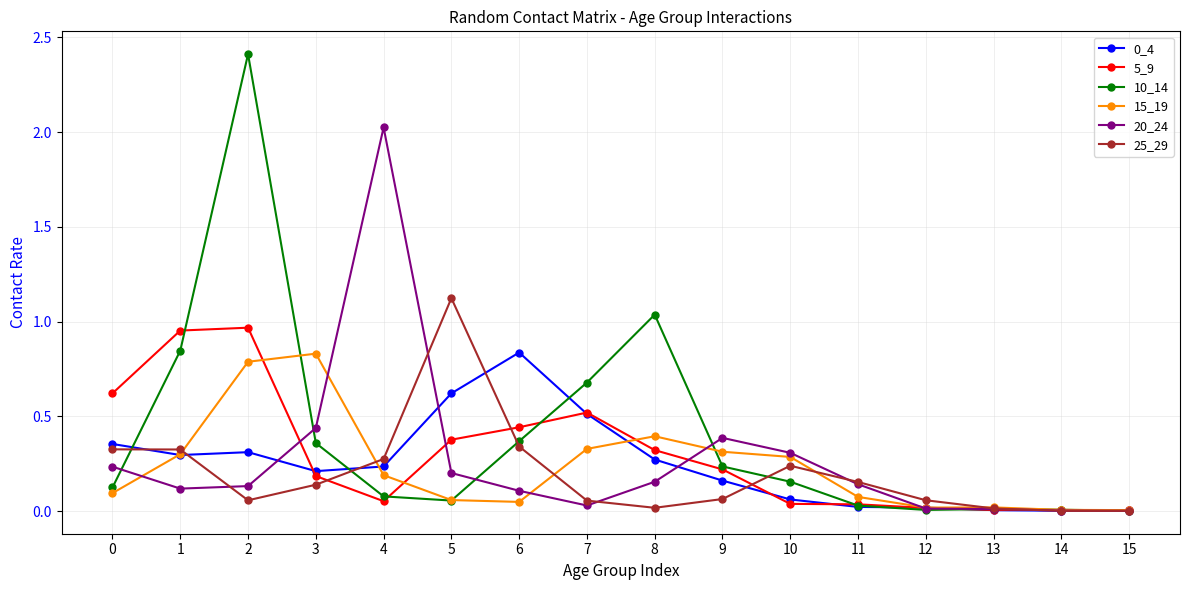

Count the number of data series in this chart.

6